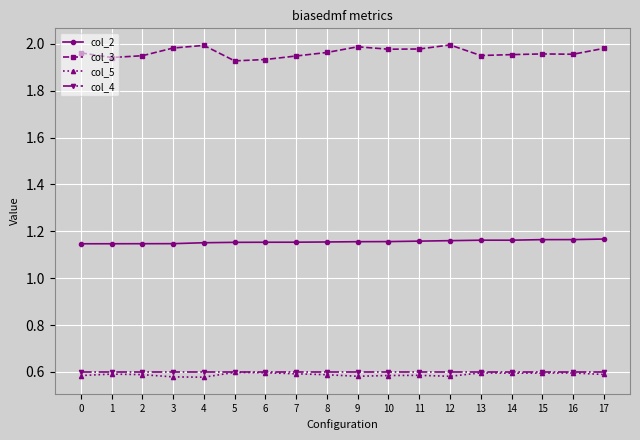

True or false: col_2 and col_3 intersect in this chart.

False